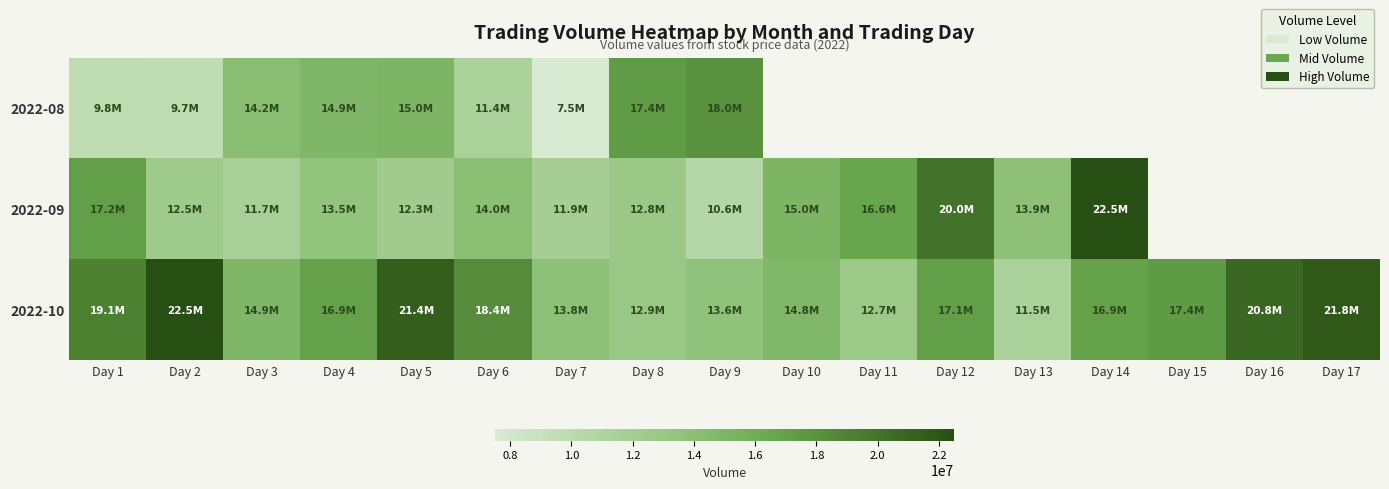

How many values in the 2022-09 series exceed 14041465?

5